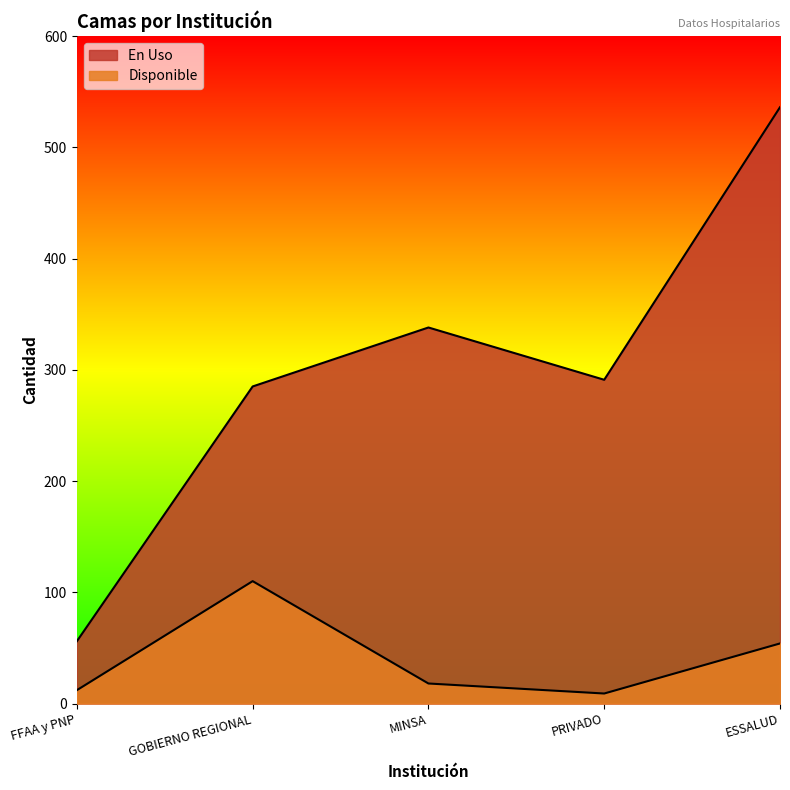

What are all the series names shown in the legend?

En Uso, Disponible